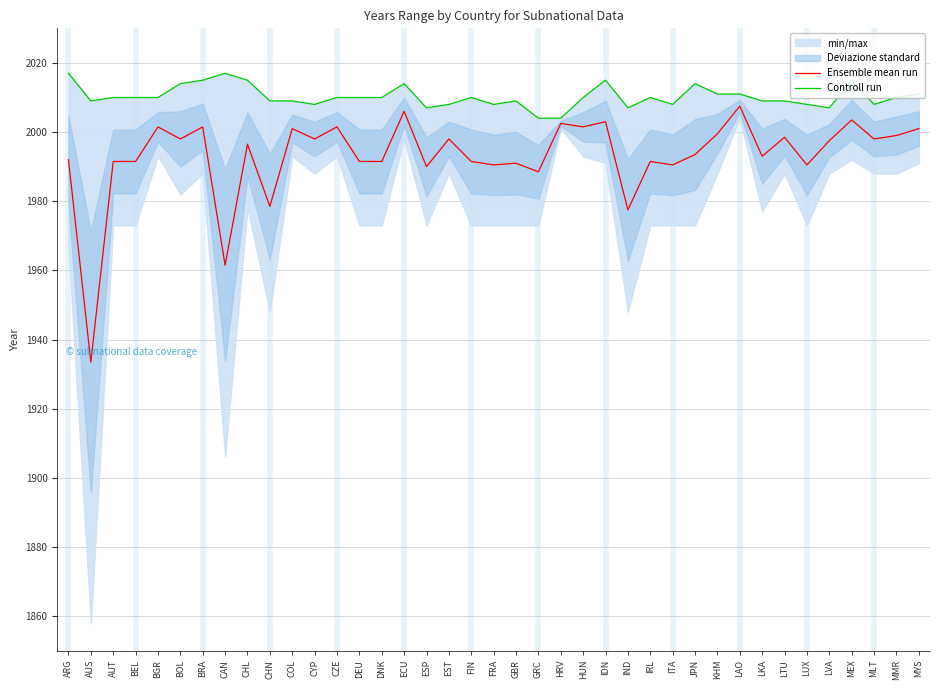

Is this an area chart (filled region under the line)?

No